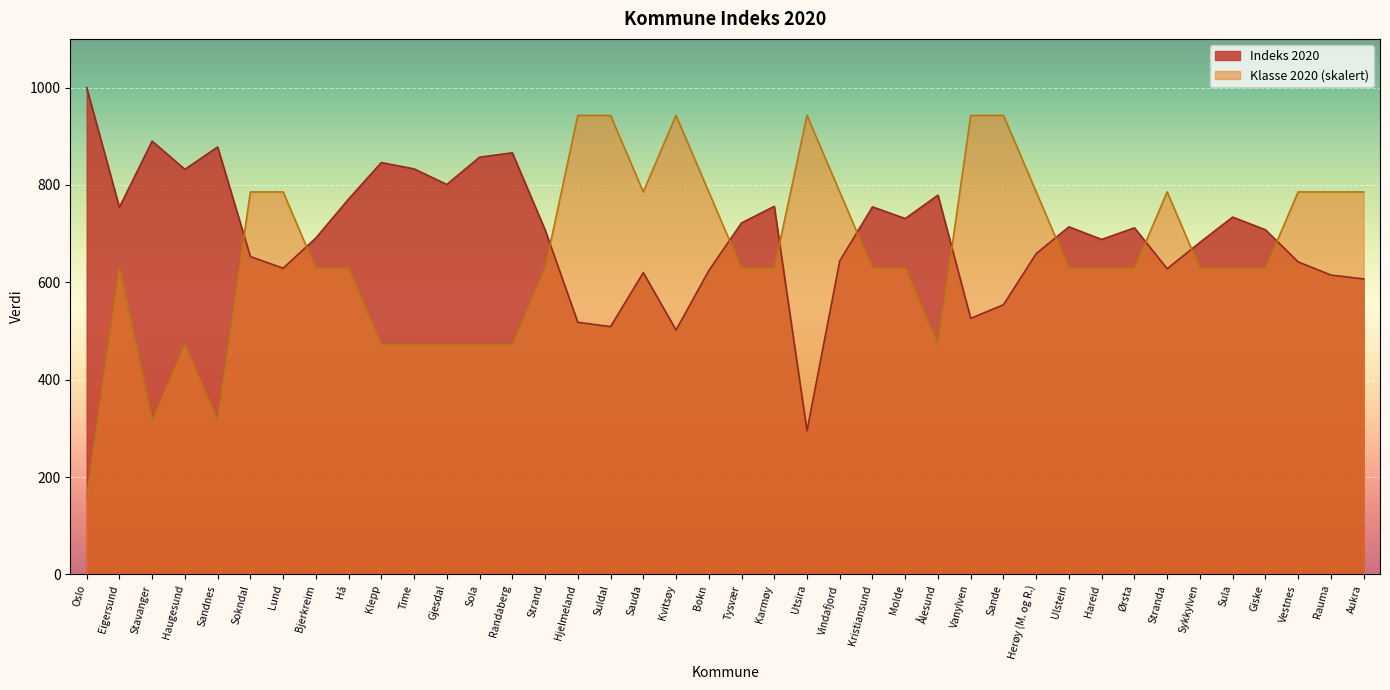

Rank the series by their average value, from lowest to highest.

Klasse 2020 (skalert), Indeks 2020